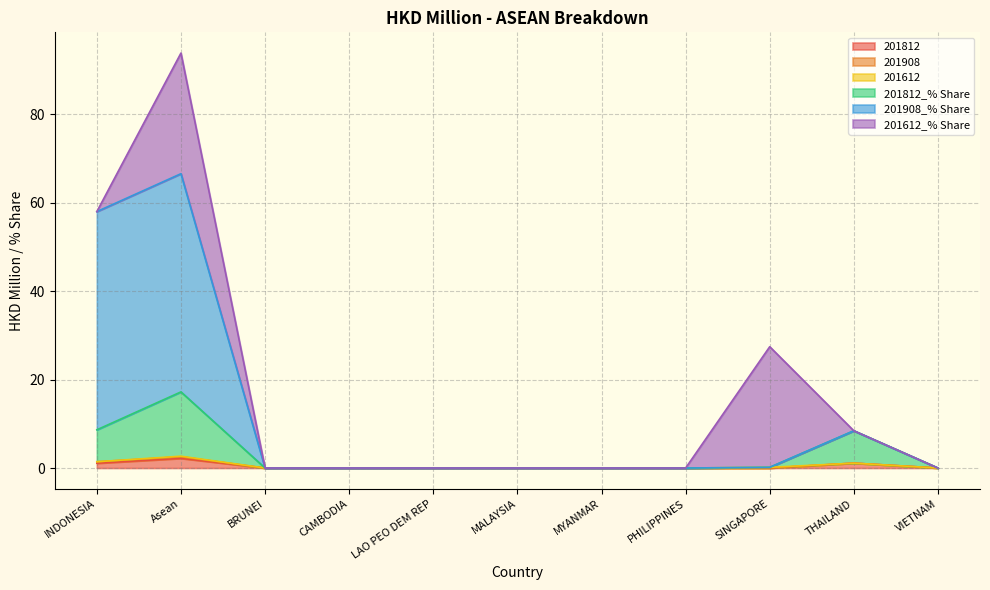

The value of 201812_% Share at LAO PEO DEM REP is 8.4. True or false?

False